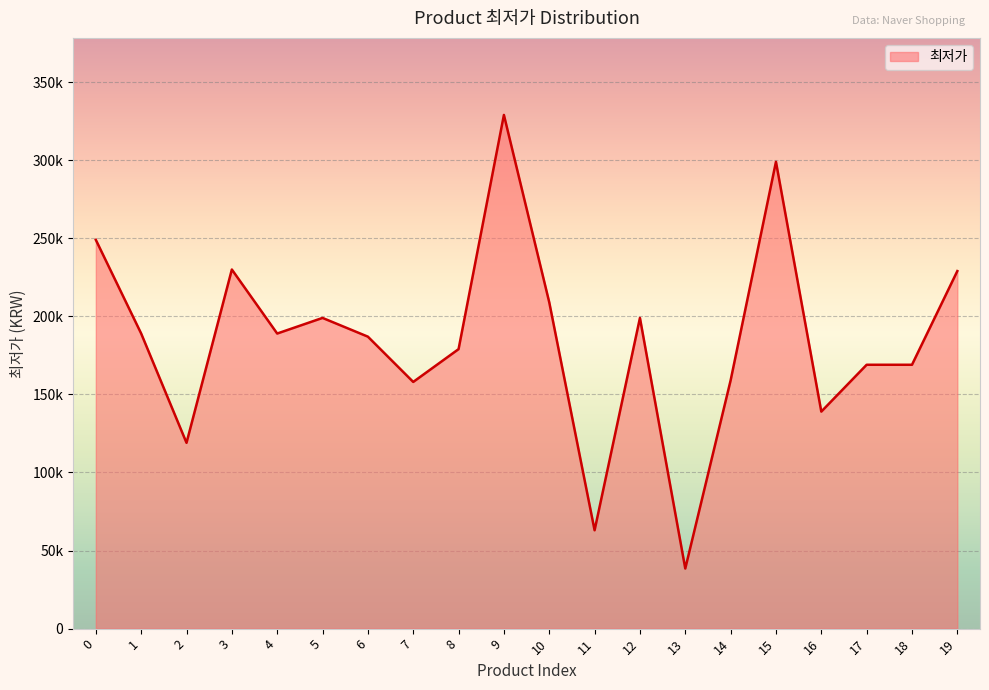

What is the change in value from 0 to 2?

-130000